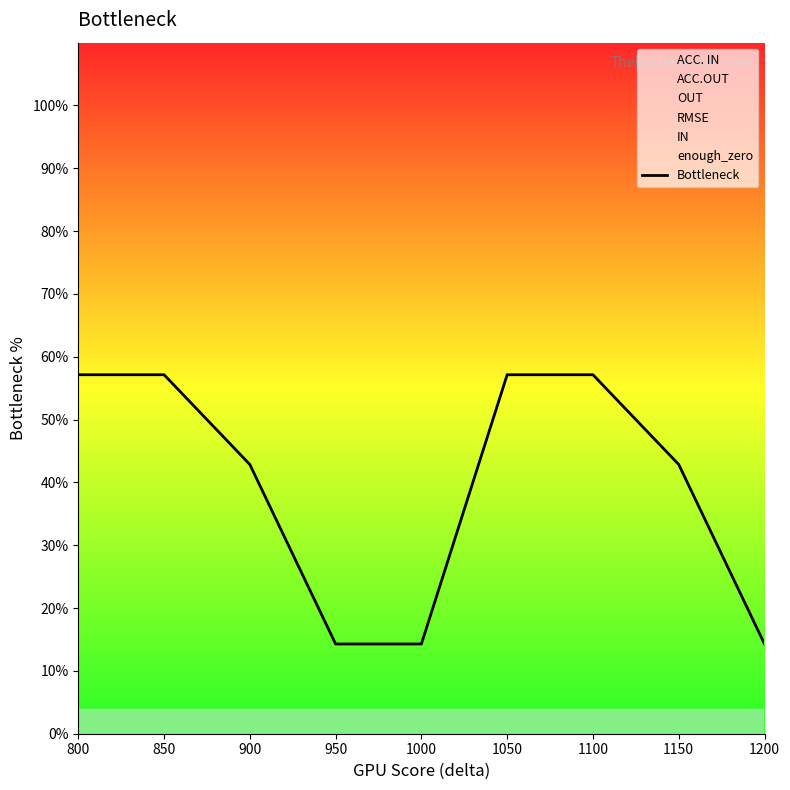

What is the difference between the maximum and minimum values?

42.9